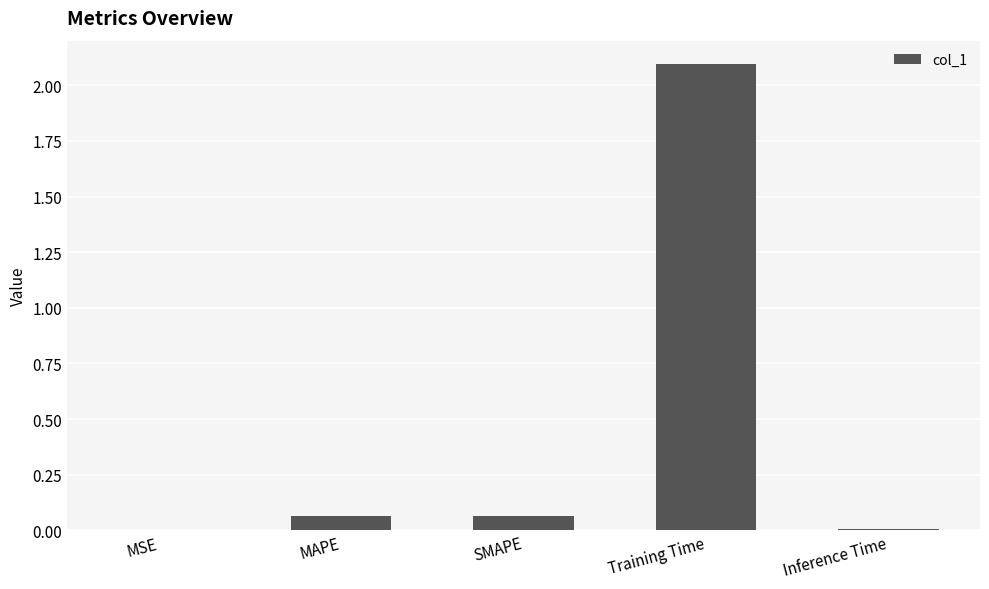

The chart shows a value of 0.0 at Inference Time. True or false?

True